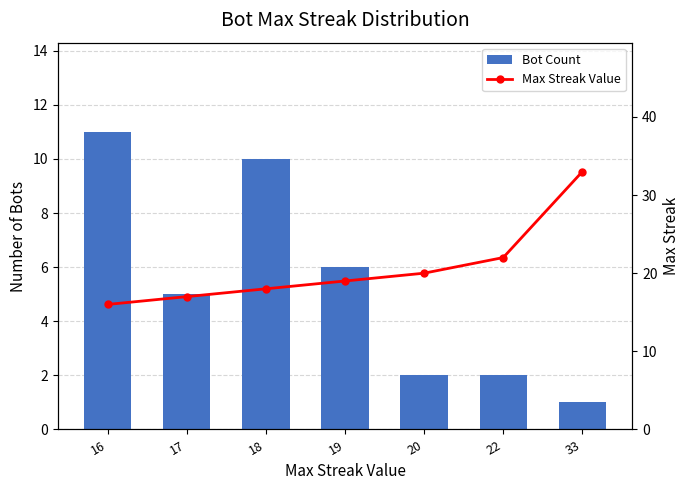

Rank the series by their maximum value, from highest to lowest.

Max Streak Value, Bot Count